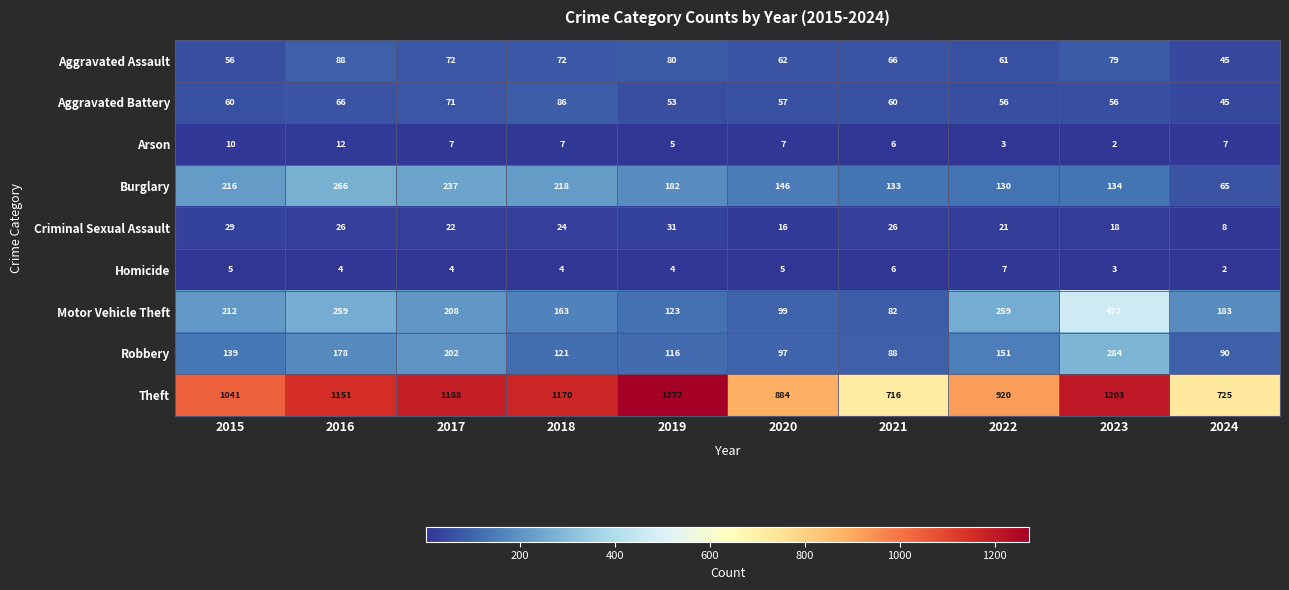

How many values in the Robbery series are below 139?

5